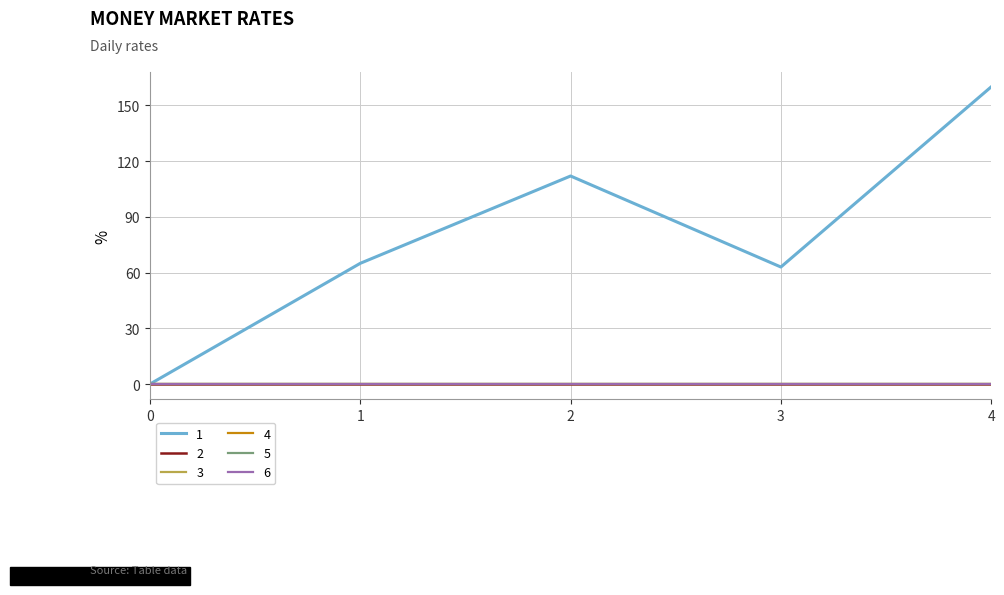

Does the chart display data point markers on the line(s)?

No